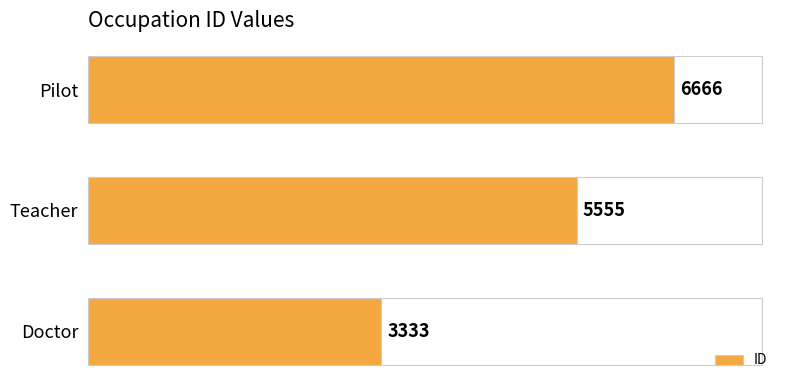

How many values are below 5555?

1